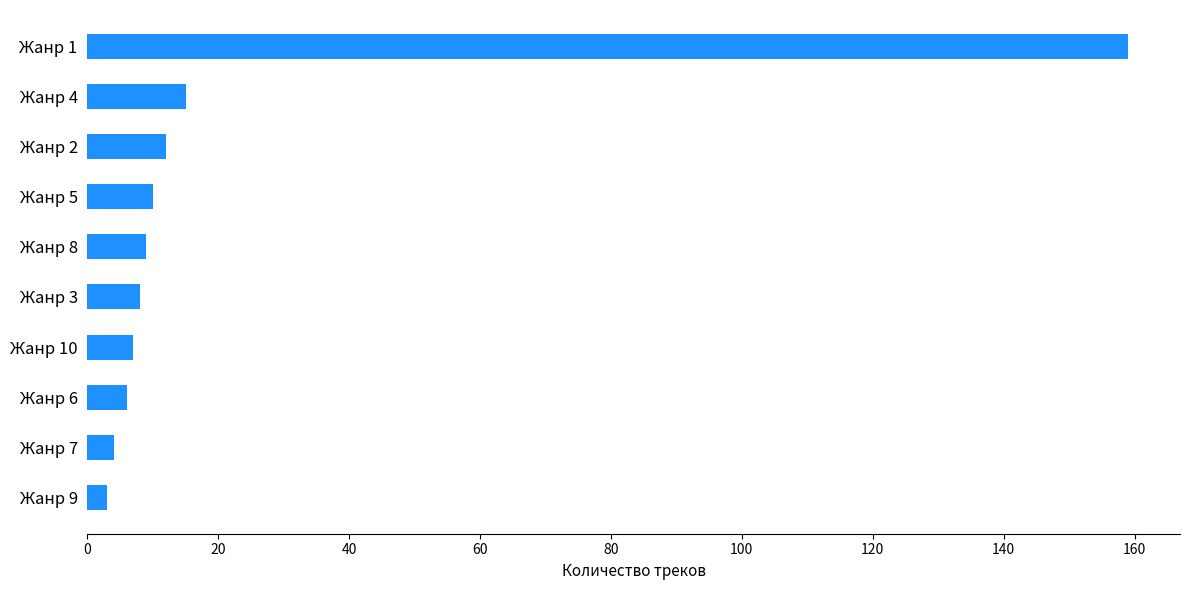

What is the average value?

23